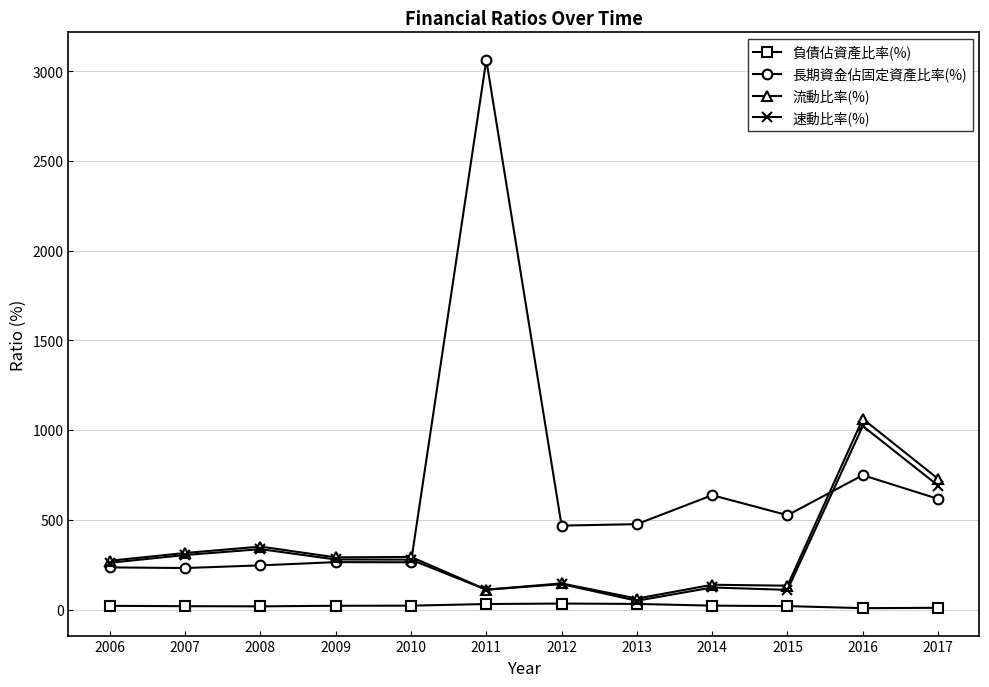

Does the chart have visible grid lines?

Yes